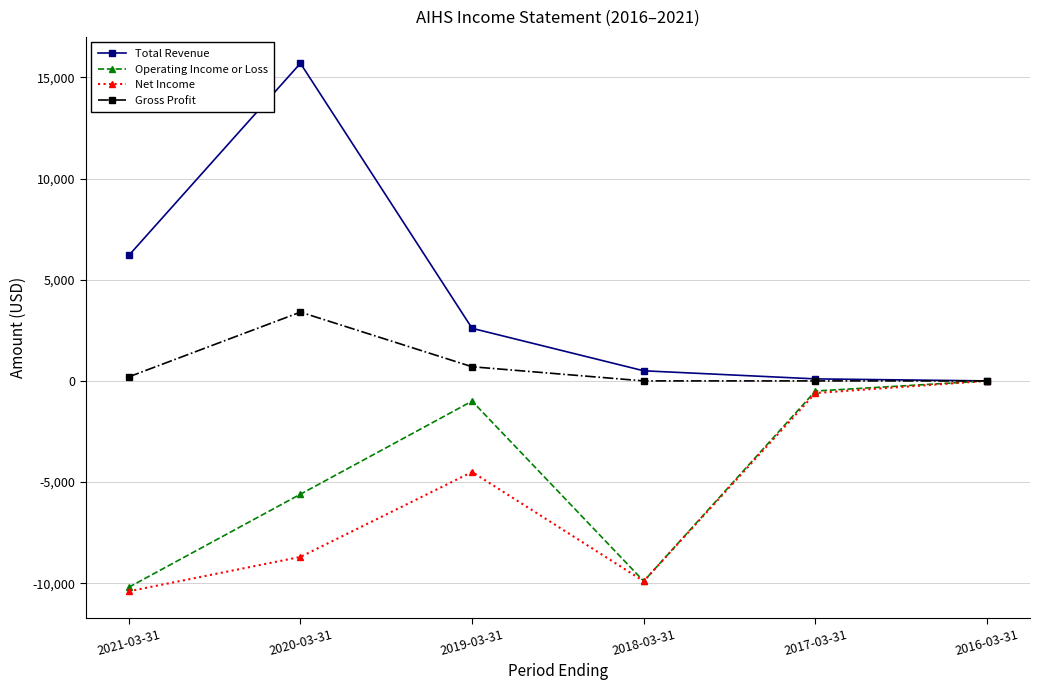

List the labels in order of Operating Income or Loss value, largest first.

2016-03-31, 2017-03-31, 2019-03-31, 2020-03-31, 2018-03-31, 2021-03-31